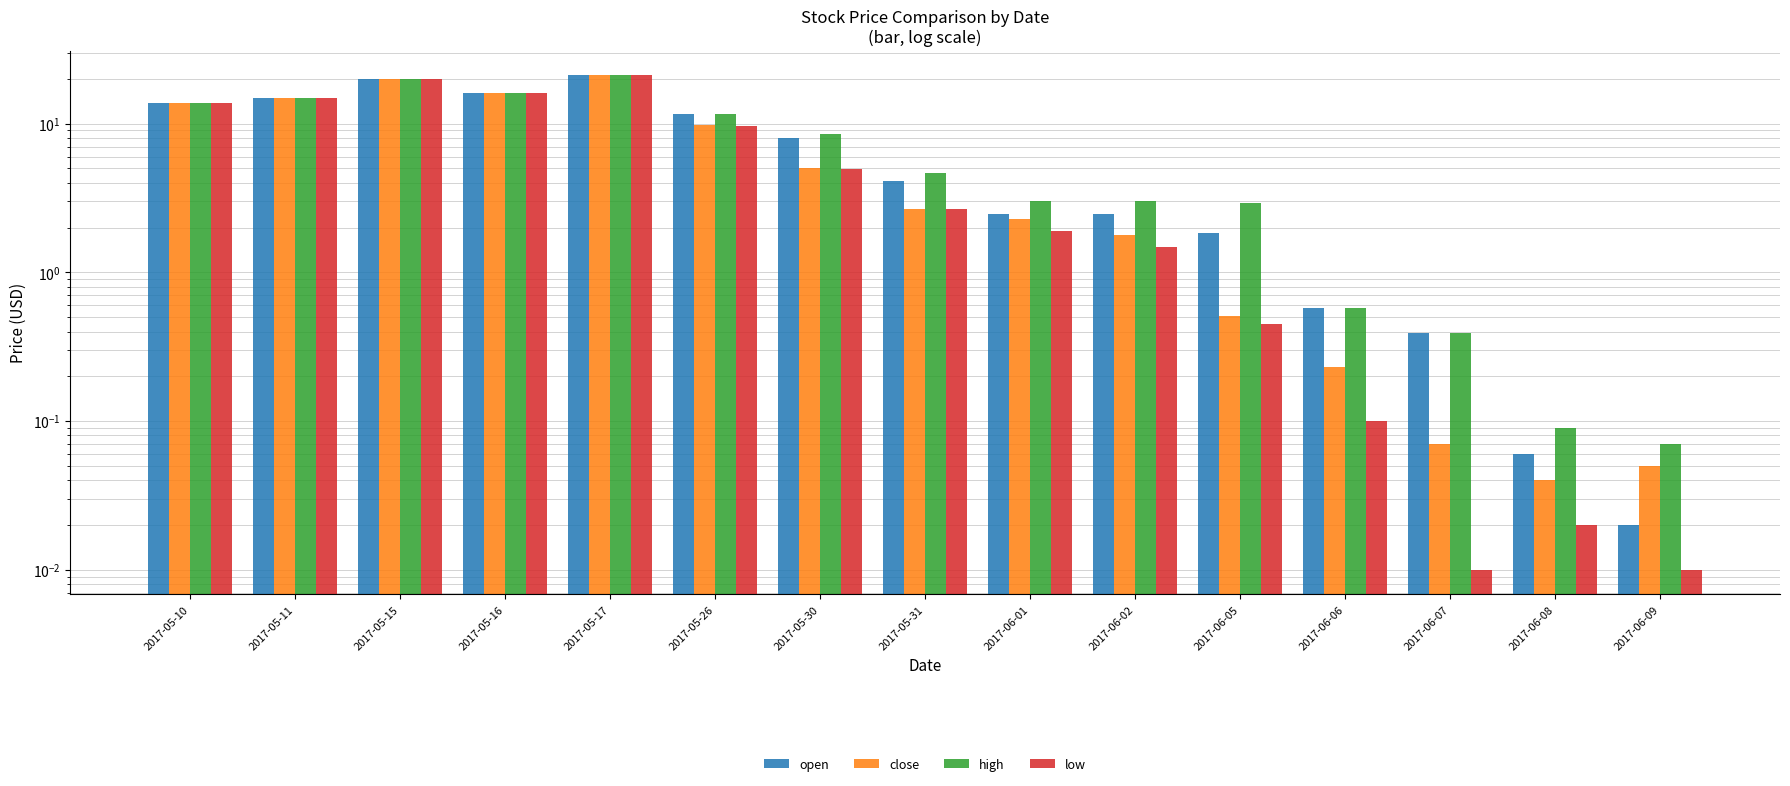

At how many categories does at least one series exceed 20?

1